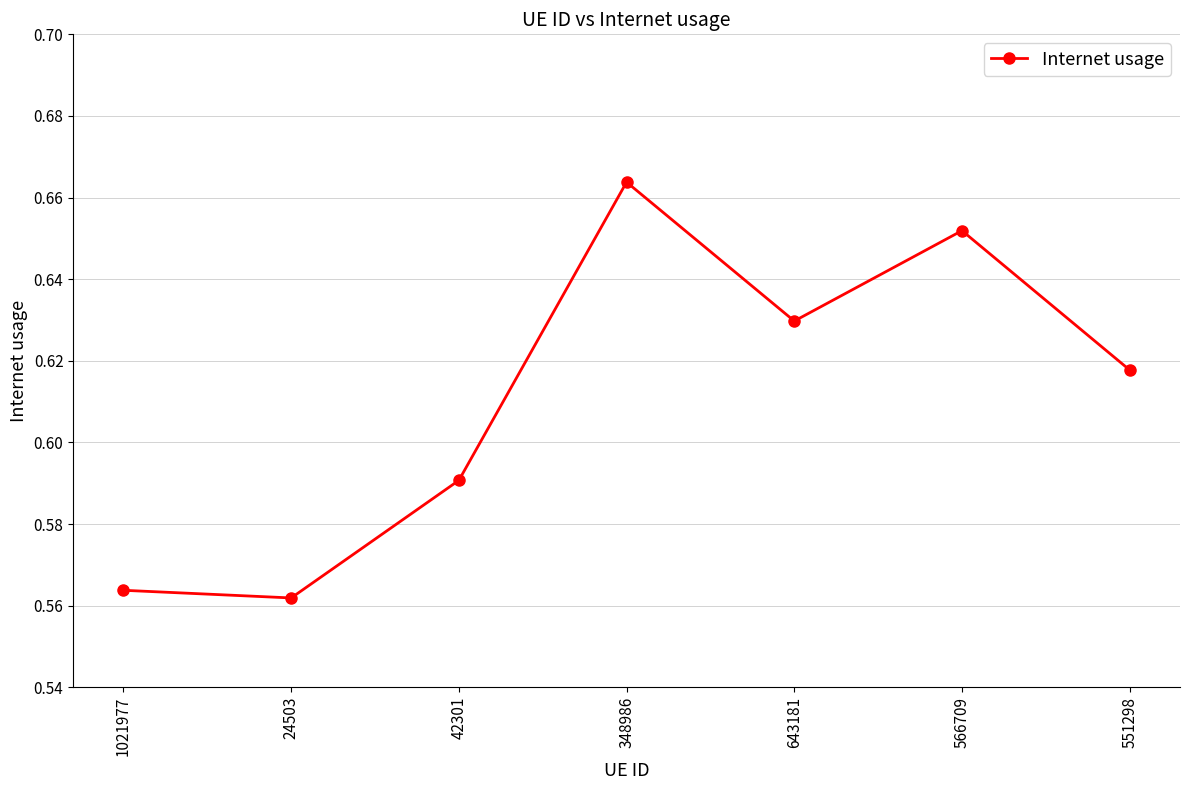

The value at 42301 is 1.0. True or false?

False